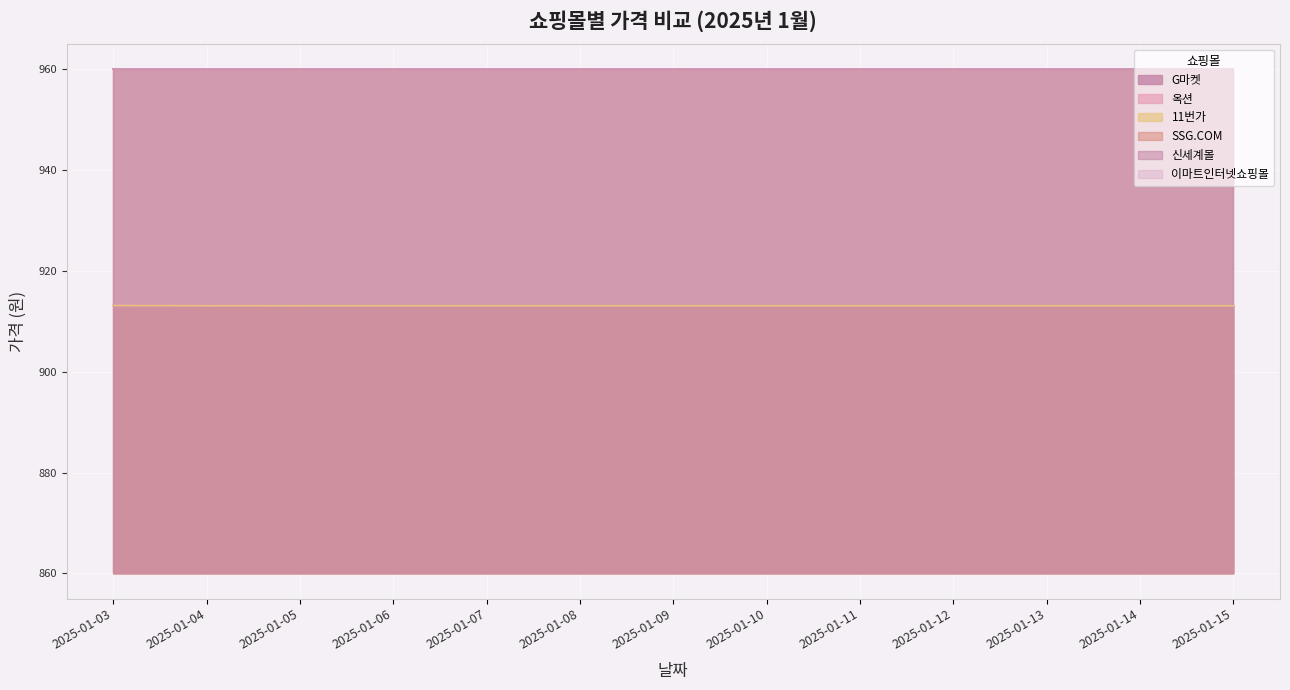

Reading left to right, what are all the values shown in this chart?

G마켓: 53.1	53.1	53.1	53.1	53.1	53.1	53.1	53.1	53.1	53.1	53.1	53.1	53.1
옥션: 53.1	53.1	53.1	53.1	53.1	53.1	53.1	53.1	53.1	53.1	53.1	53.1	53.1
11번가: 53.1	53.1	53.1	53.1	53.1	53.1	53.1	53.1	53.1	53.1	53.1	53.1	53.1